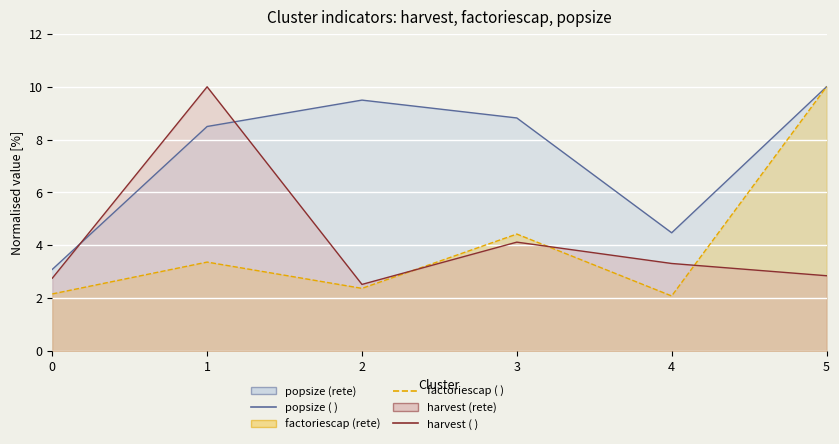

What is the total value across all series at 1?

21.9